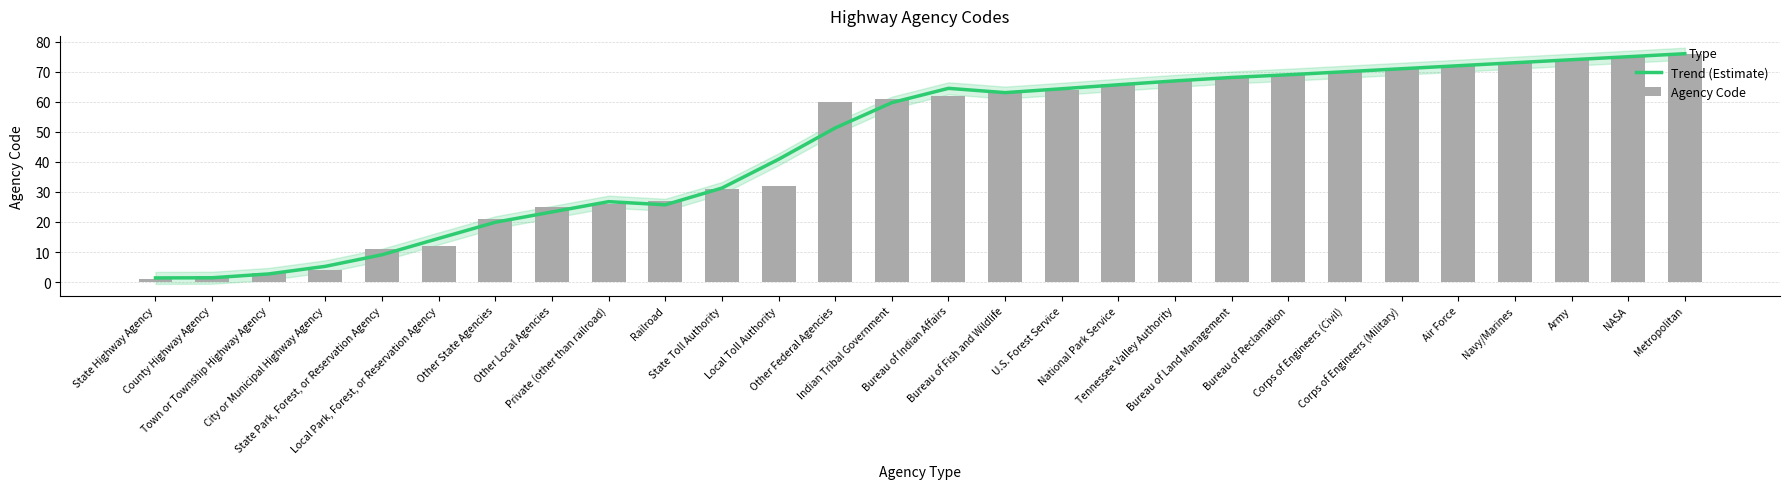

At how many categories does at least one series exceed 61?

14